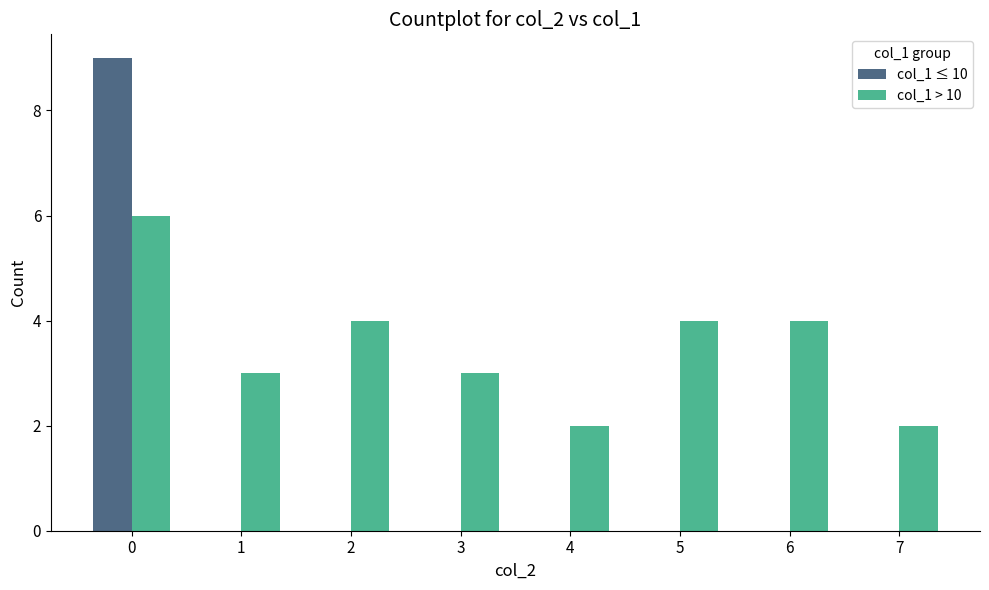

Reading left to right, transcribe all the data shown in this chart.

col_1 ≤ 10: 0=9	1=0	2=0	3=0	4=0	5=0	6=0	7=0
col_1 > 10: 0=6	1=3	2=4	3=3	4=2	5=4	6=4	7=2